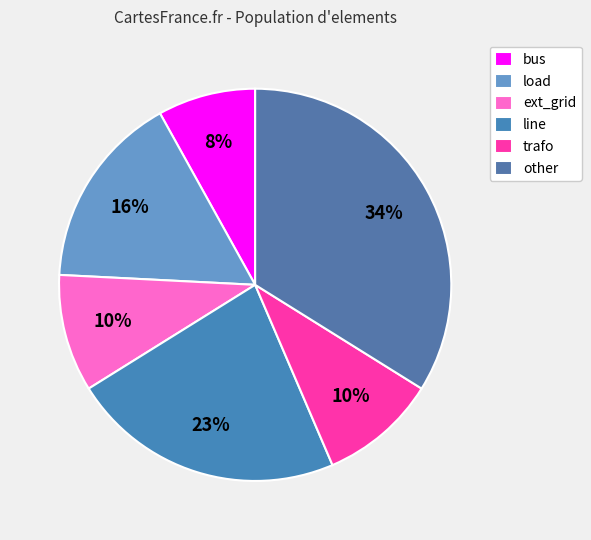

Which category has the smallest portion of the pie?

bus